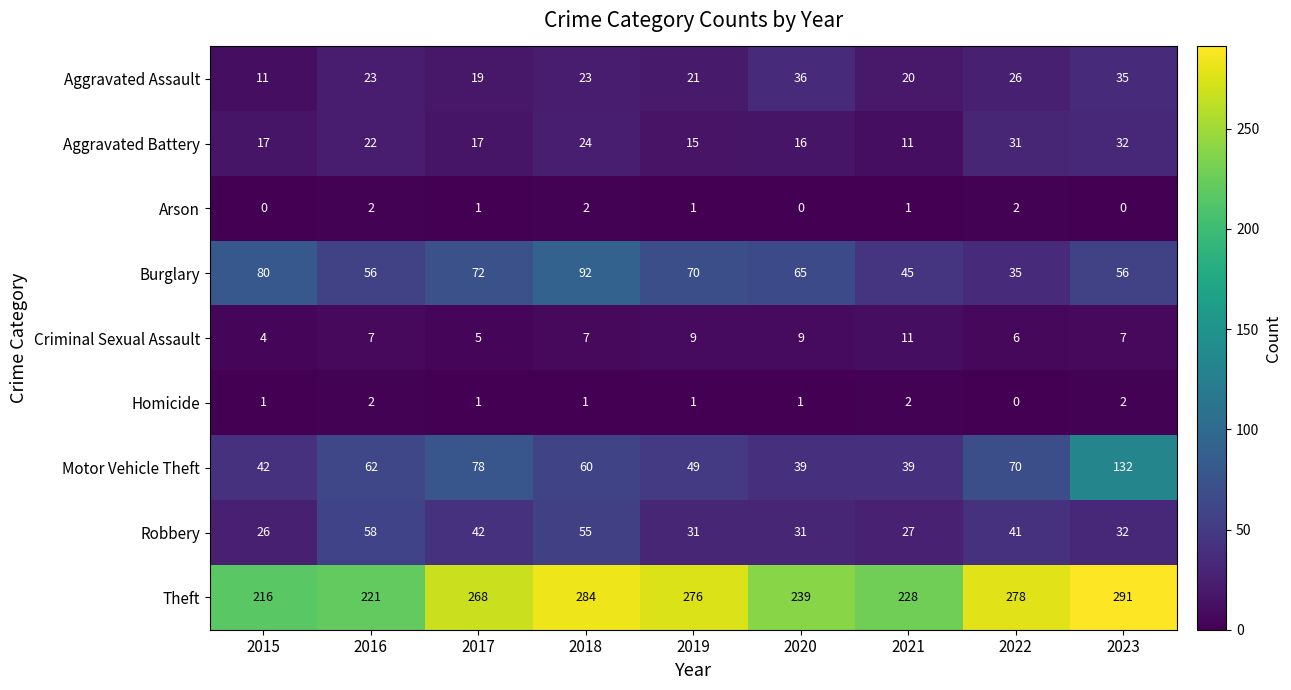

At which label does Robbery first exceed 32?

2016